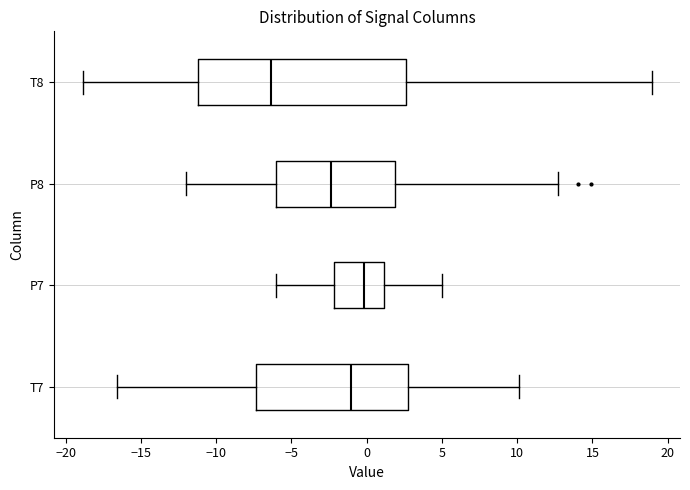

Reading bottom to top, transcribe this box plot: for each box, give where its median line is, the range the box spans, and where its two whiskers end, as read against the x-axis. The values are not printed on the chart, so give them approximately, as read against the axis.

T7: median -1.0, box -7.5 to 2.5, whiskers -16.5 to 10.0
P7: median 0.0, box -2.0 to 1.0, whiskers -6.0 to 5.0
P8: median -2.5, box -6.0 to 2.0, whiskers -12.0 to 12.5
T8: median -6.5, box -11.0 to 2.5, whiskers -19.0 to 19.0